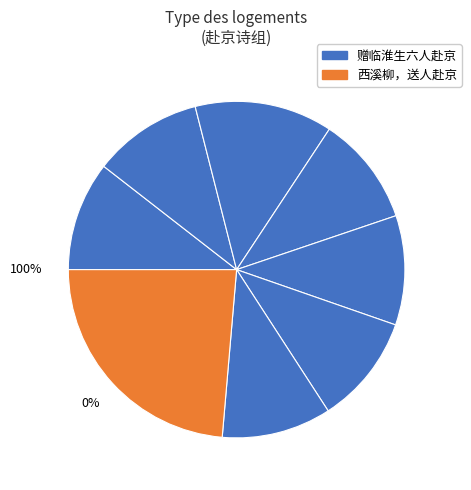

To the nearest percent, what is the difference between the largest and smallest slice percentages?

13%